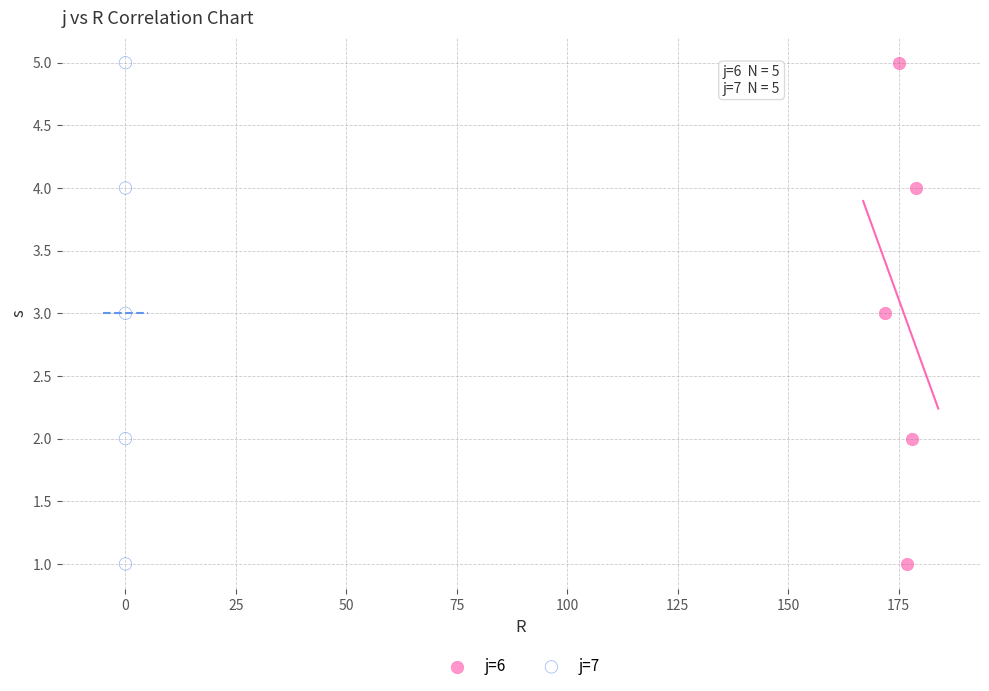

What are all the series names shown in the legend?

j=6, j=7